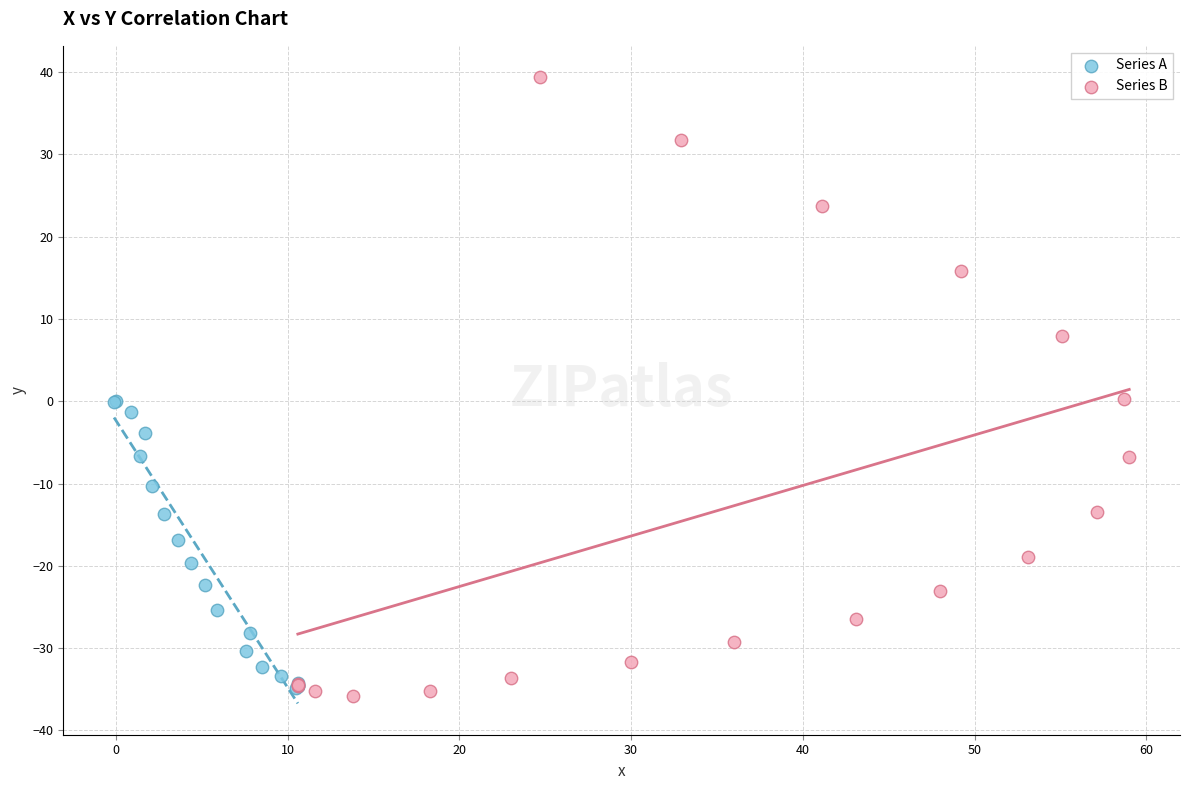

Which series contains the highest Y value?

Series B